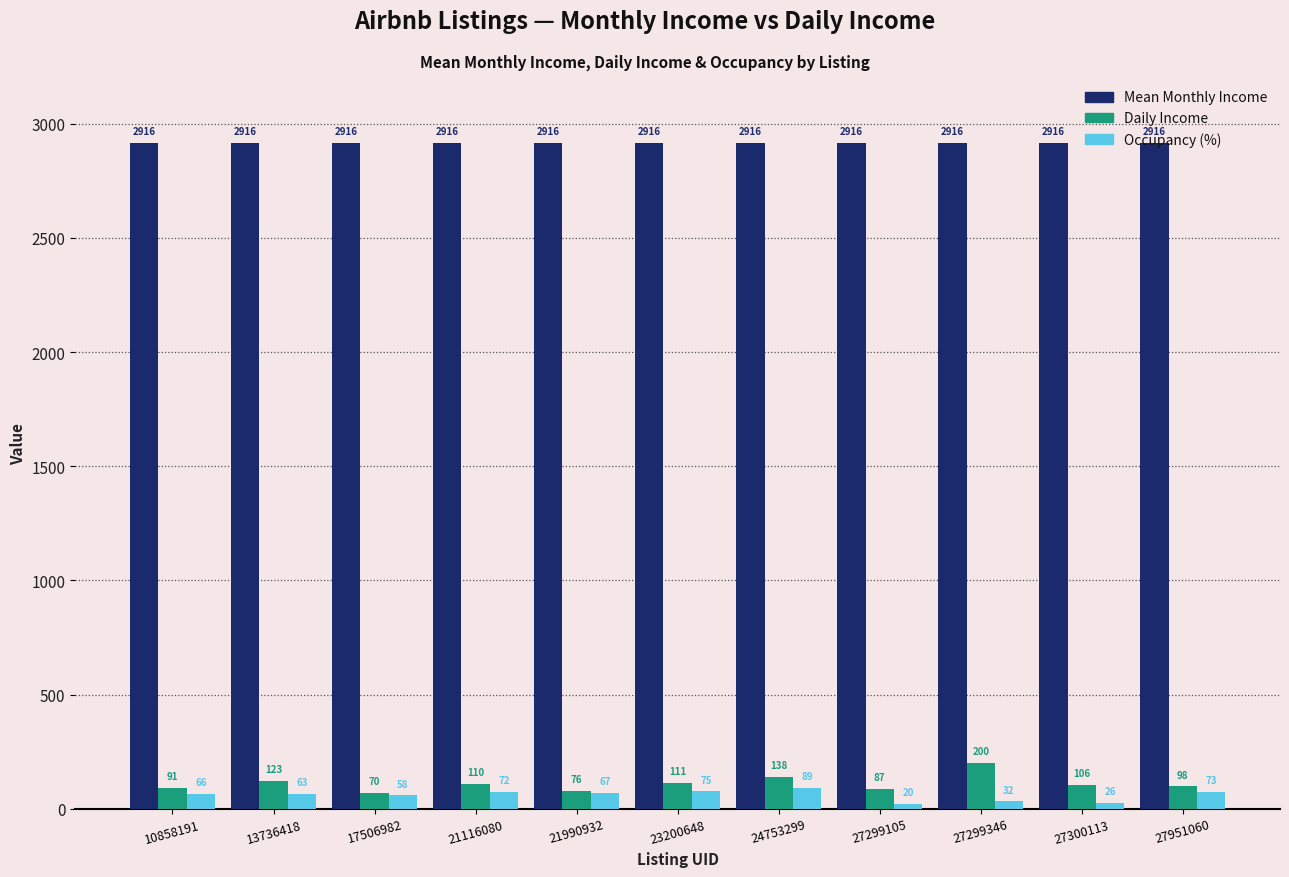

At which label is Occupancy (%) closest to 54?

17506982